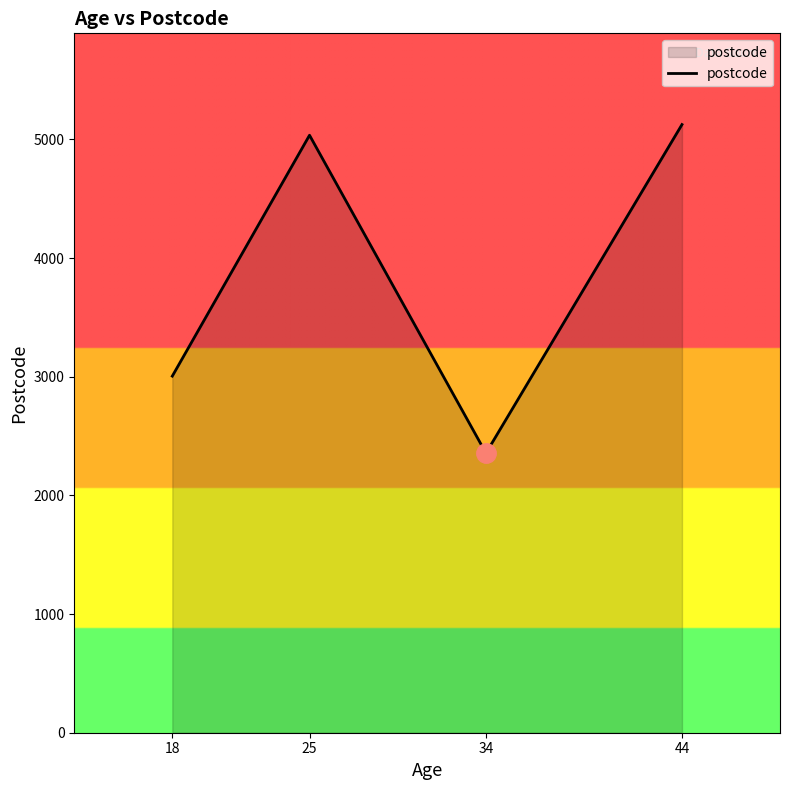

Reading left to right, transcribe all the data shown in this chart.

18=3005	25=5035	34=2356	44=5125